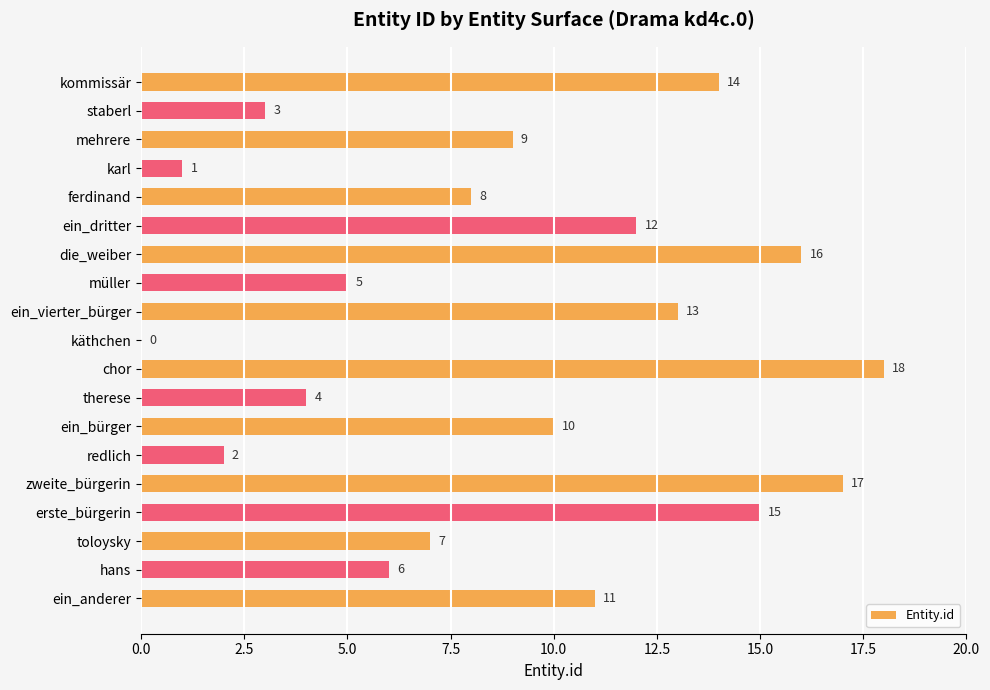

How many positive values are there?

18